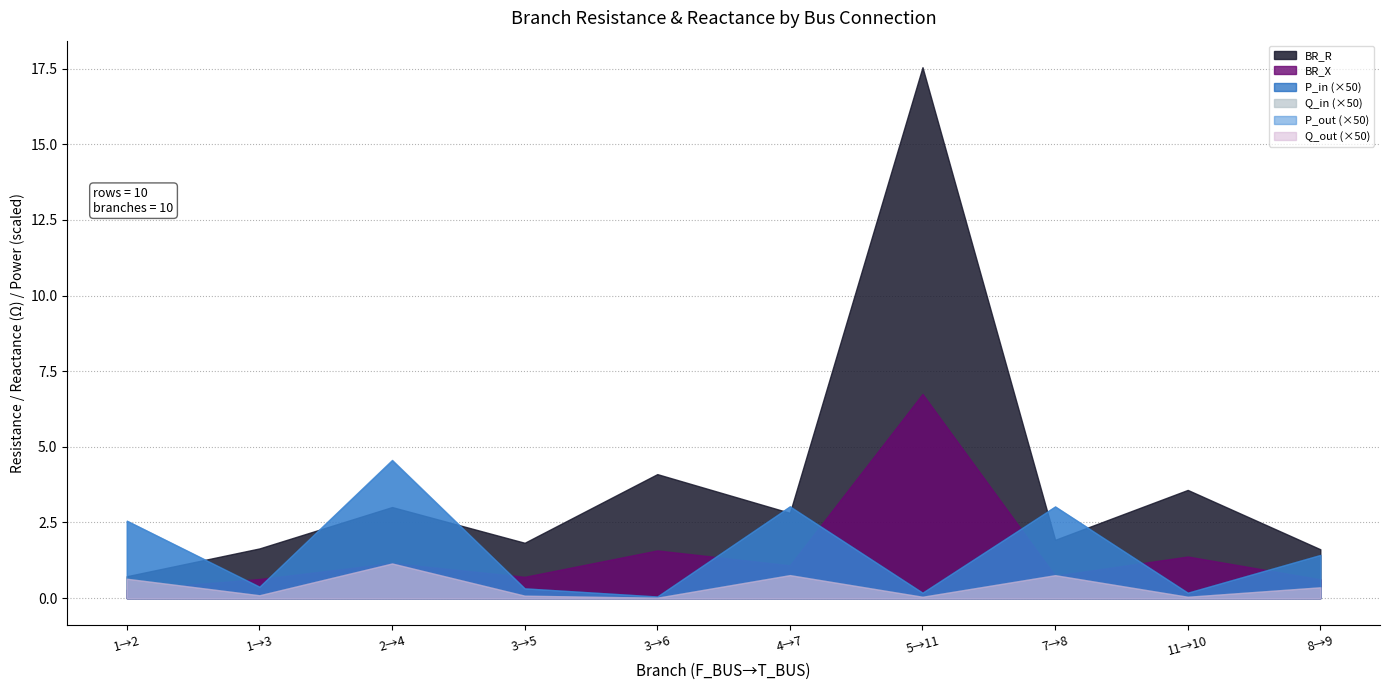

At which category is the sum across all series the highest?

5→11